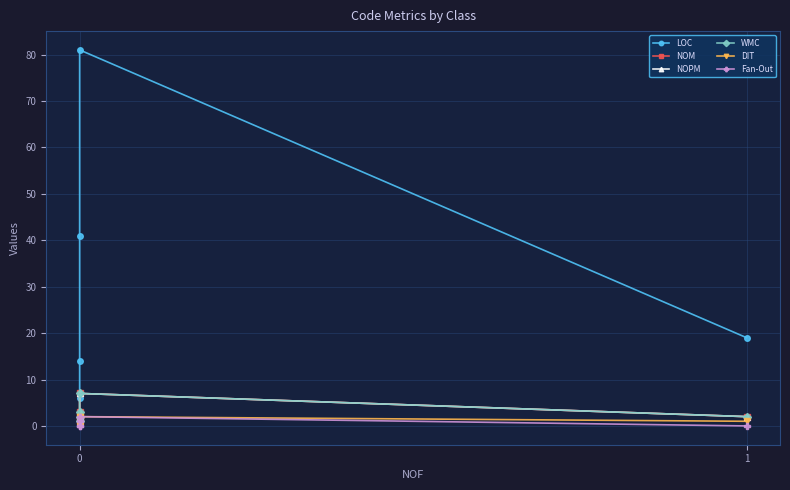

What is the value of the WMC point at the 1st from the left?

1